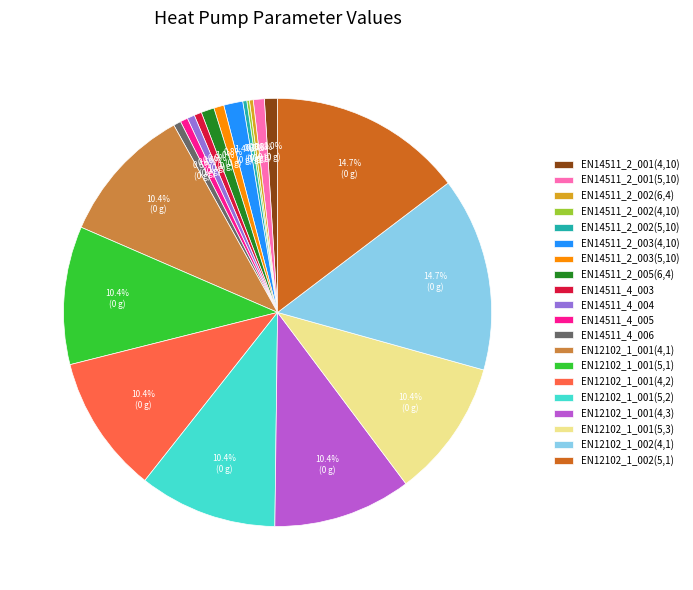

Does EN12102_1_001(4,2) represent more than half of the total?

No